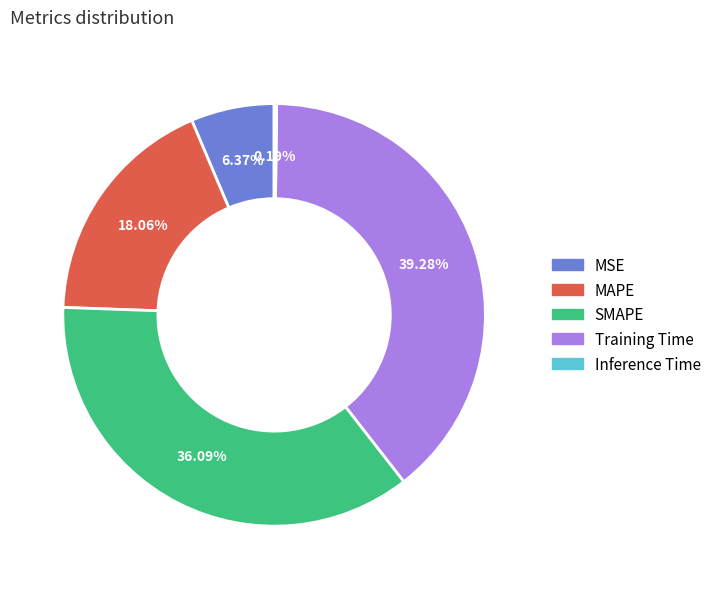

What is the largest slice in the pie chart?

Training Time